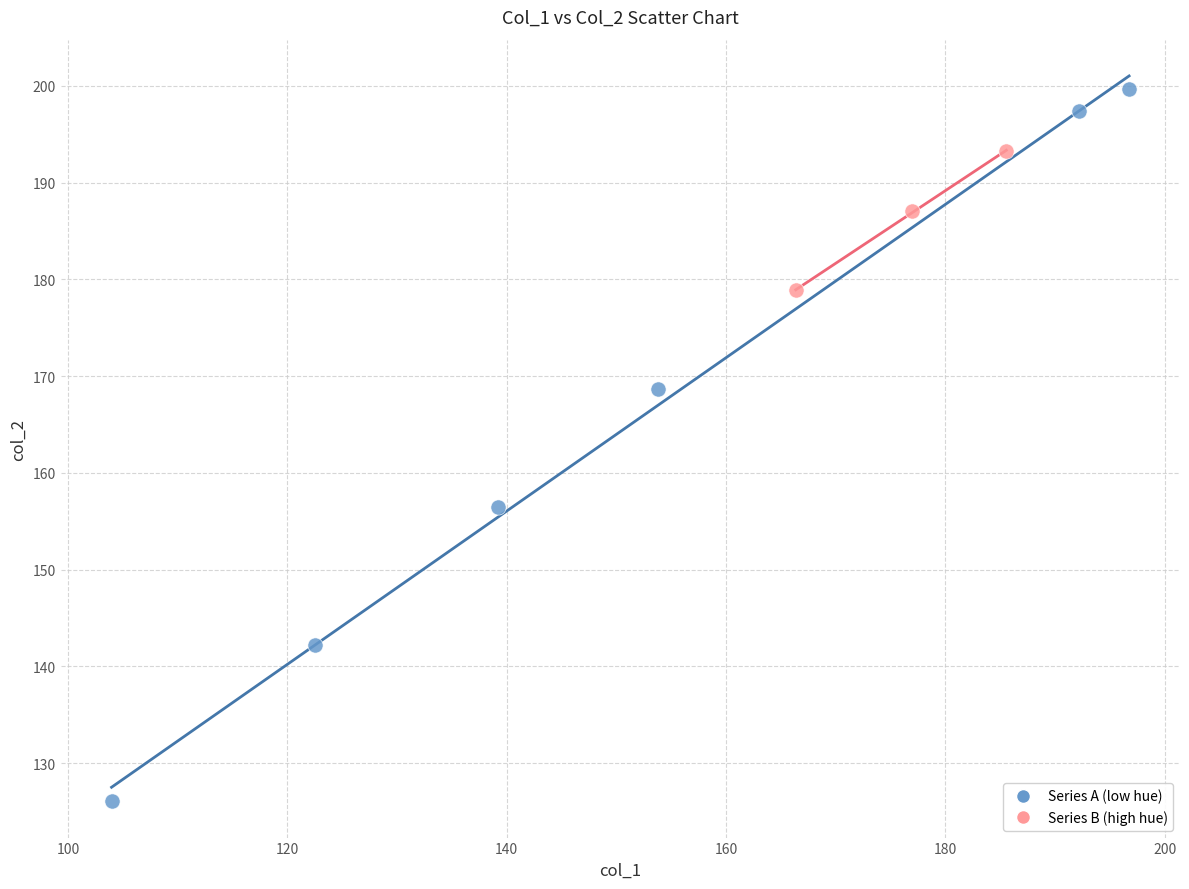

Which series contains the lowest Y value?

Series A (low hue)